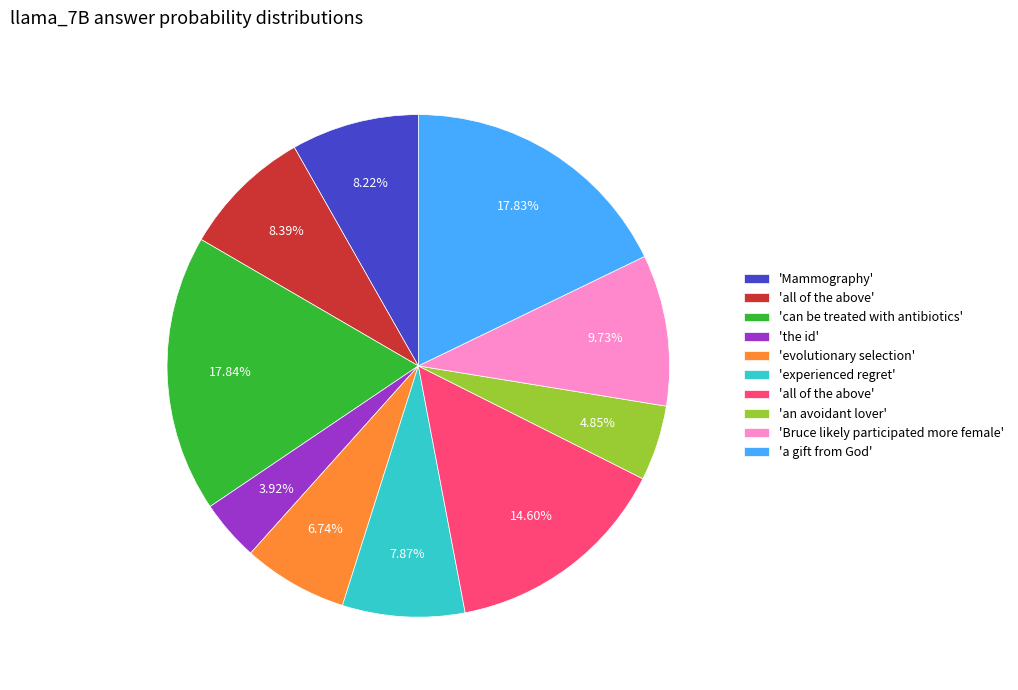

Is there any slice that represents more than half of the pie?

No